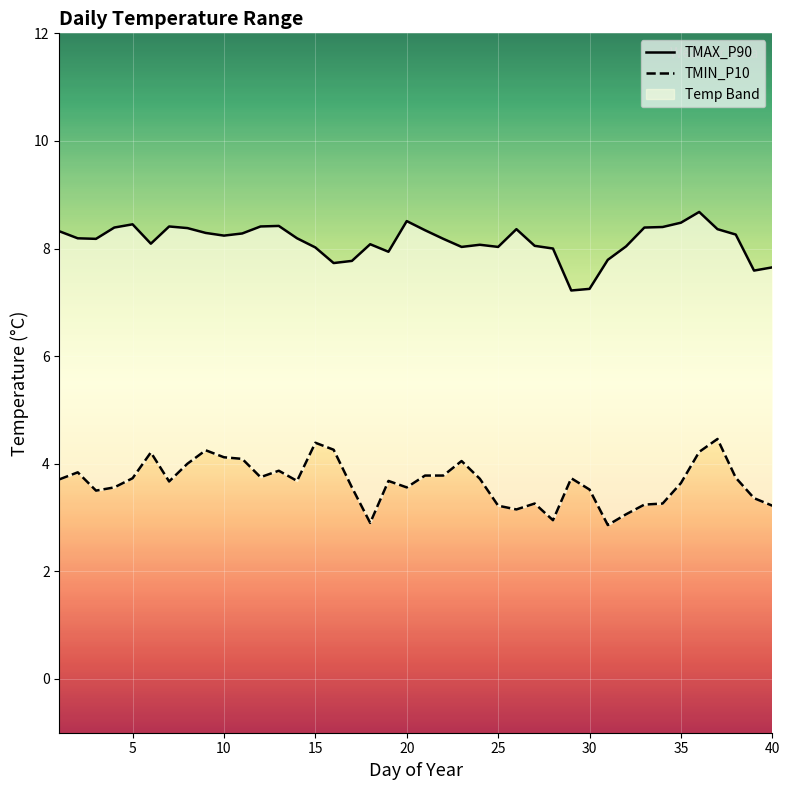

What is the value of the TMIN_P10 point at the 40th from the left?

3.2